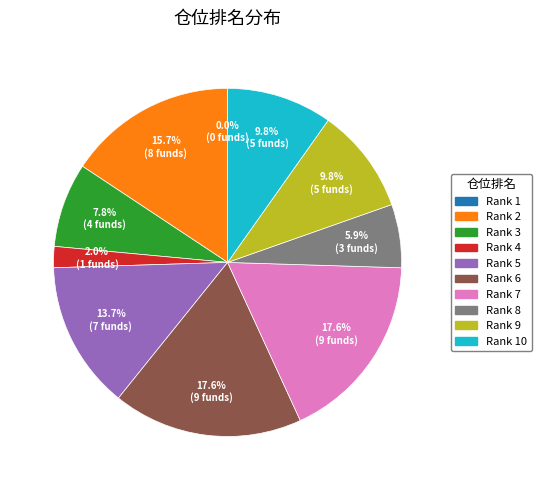

Is there a majority slice in this chart?

No